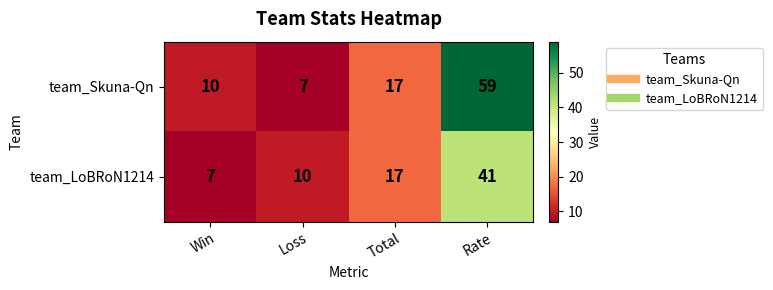

List the series in order of their overall mean, lowest first.

team_LoBRoN1214, team_Skuna-Qn